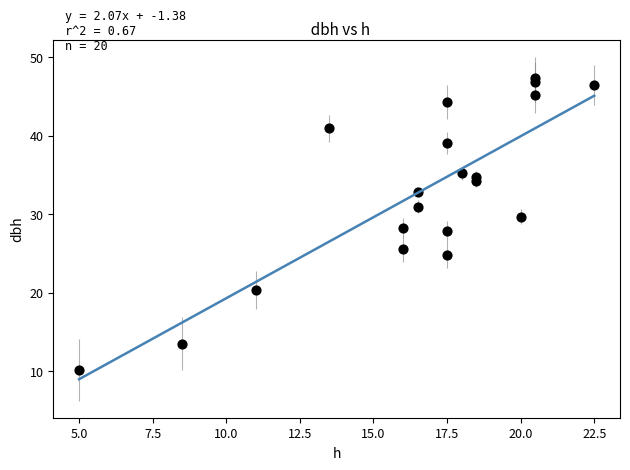

What is the range of X values (max minus min)?

17.5